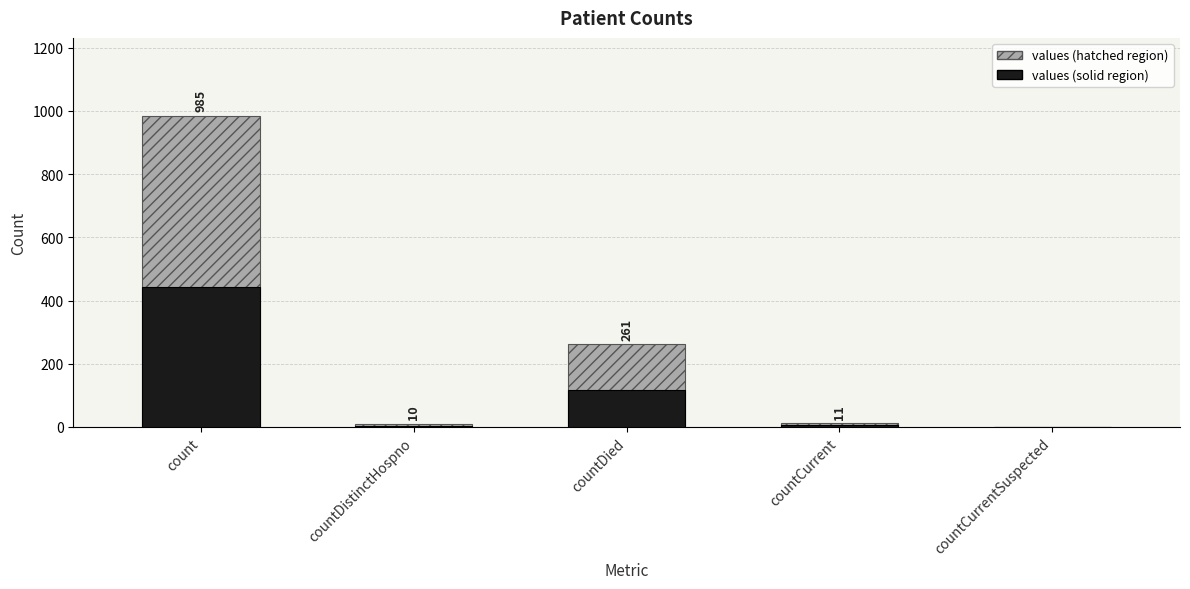

What is the value of the 2nd bar from the left?

4.5